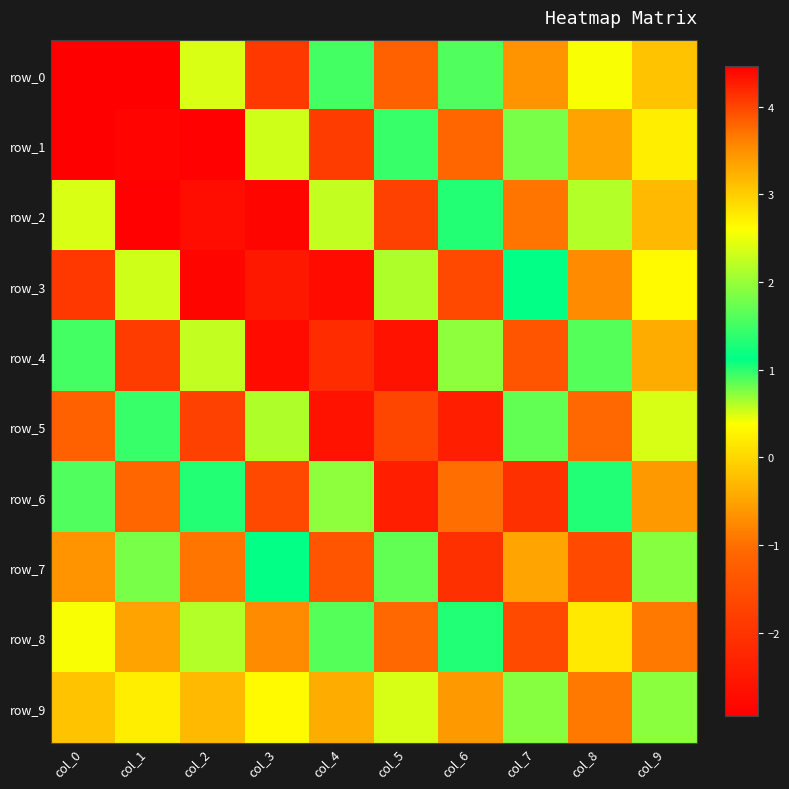

How many values in the row_3 series are below 0?

5